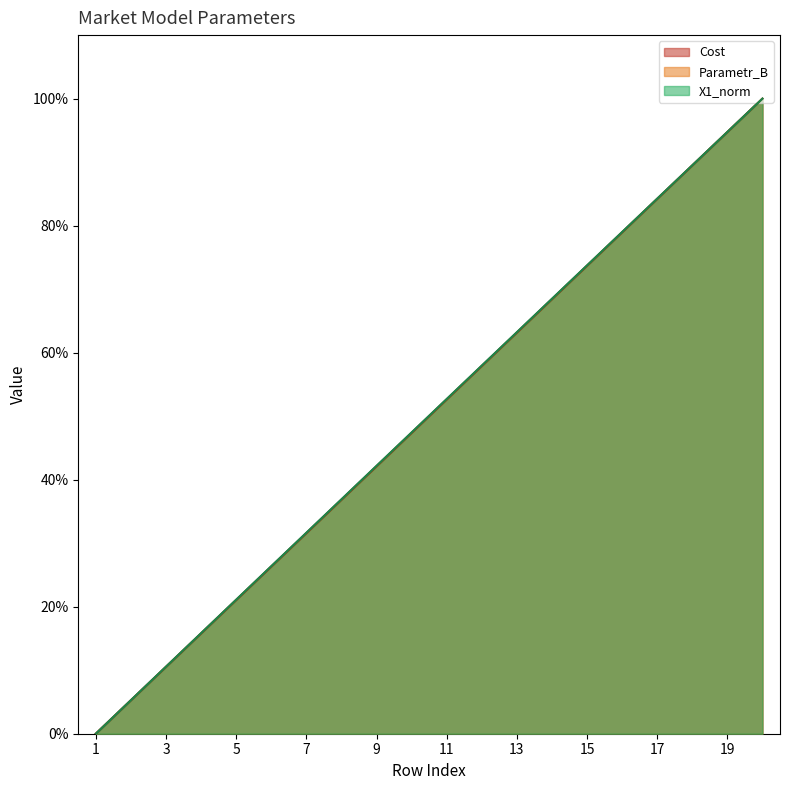

Does the chart have visible grid lines?

No